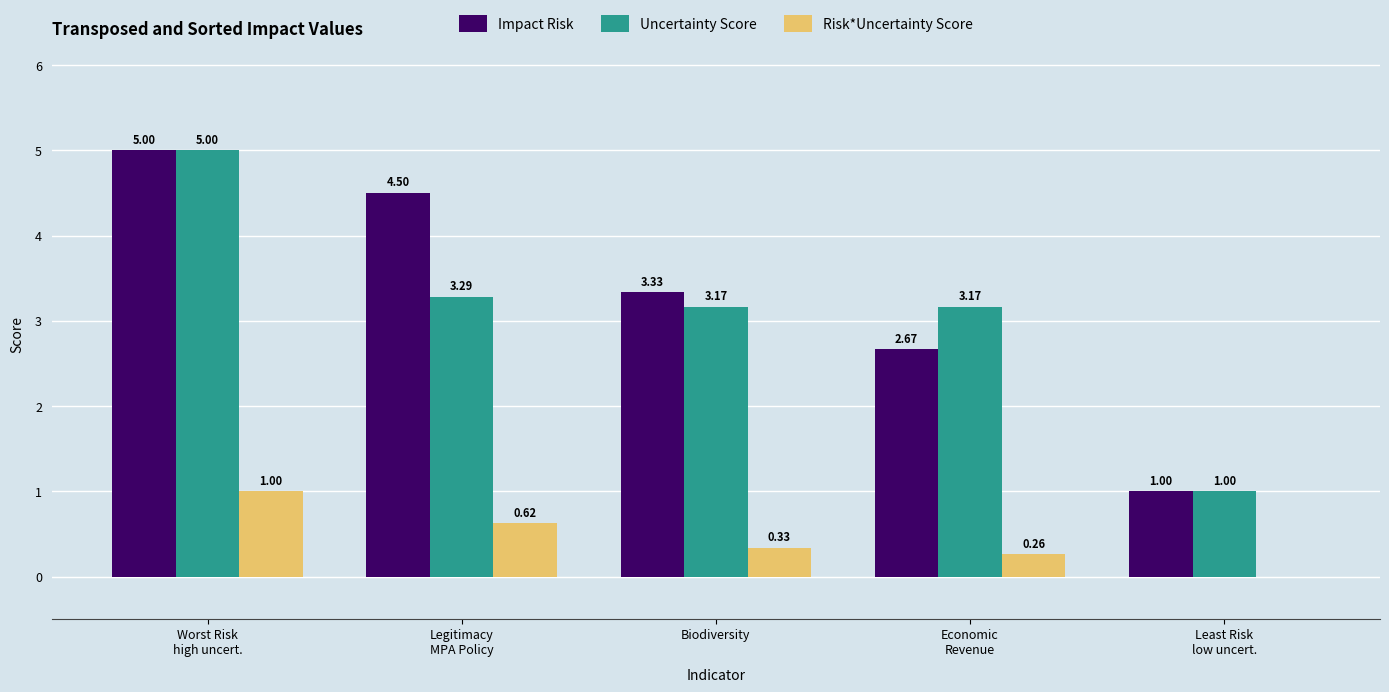

What is the total value across all series at Biodiversity?

6.8